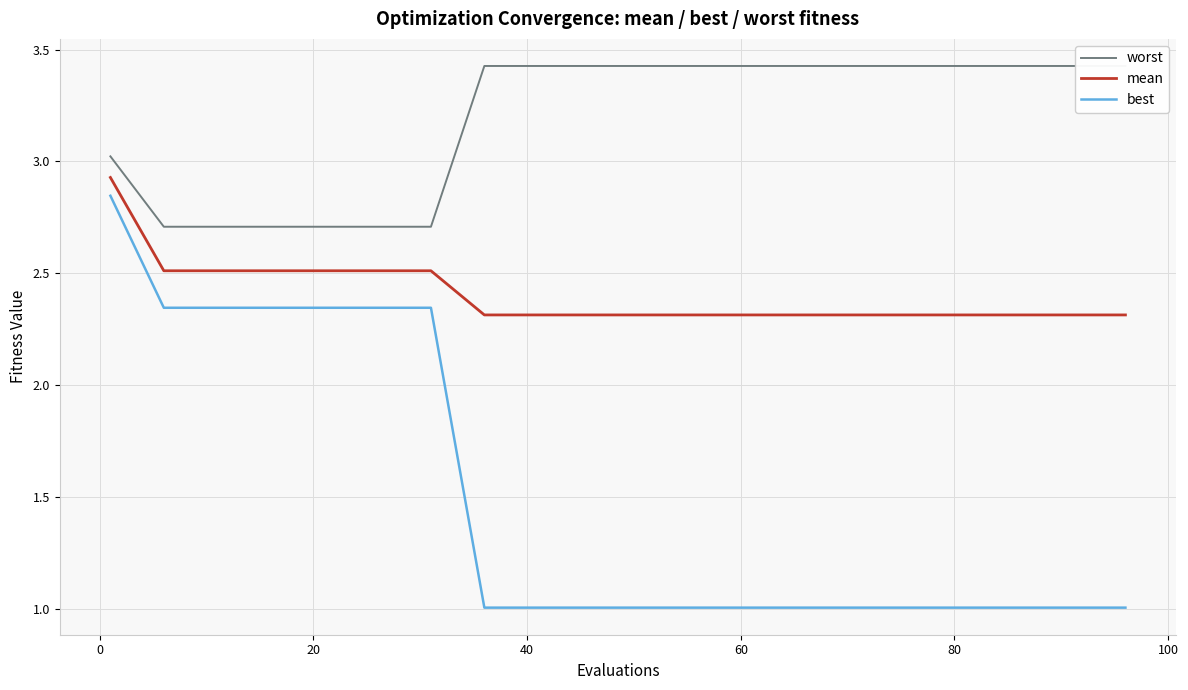

True or false: mean and best intersect in this chart.

False